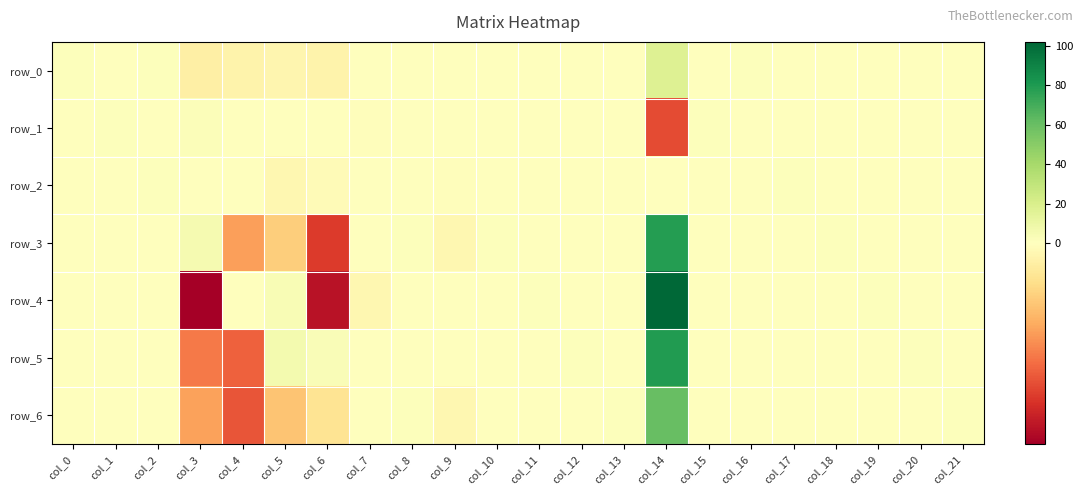

What is the difference between the maximum and minimum values in the row_0 series?

18.5